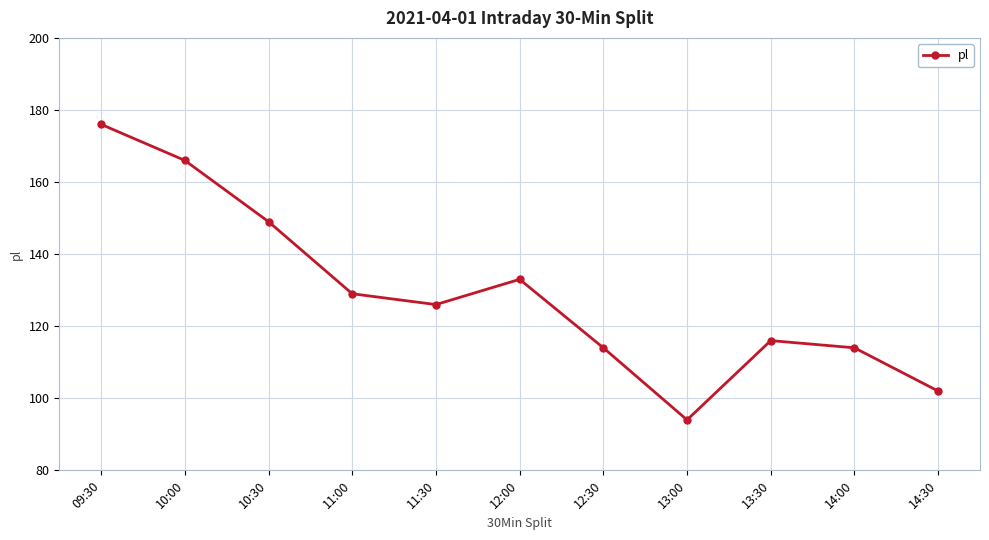

What is the average value?

129